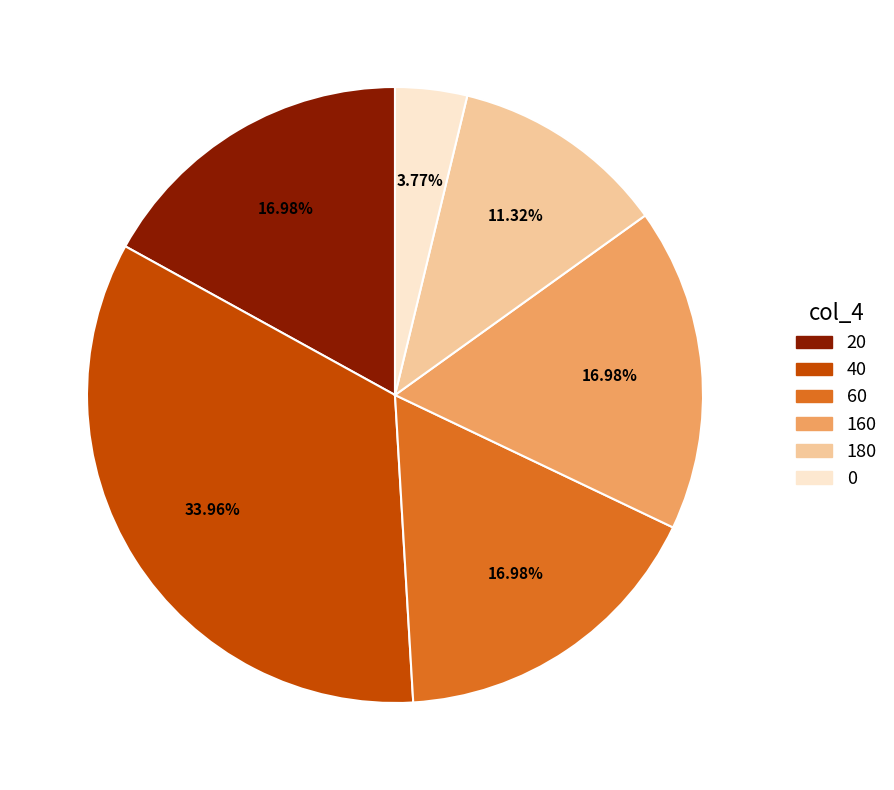

Count the number of slices in the pie.

6